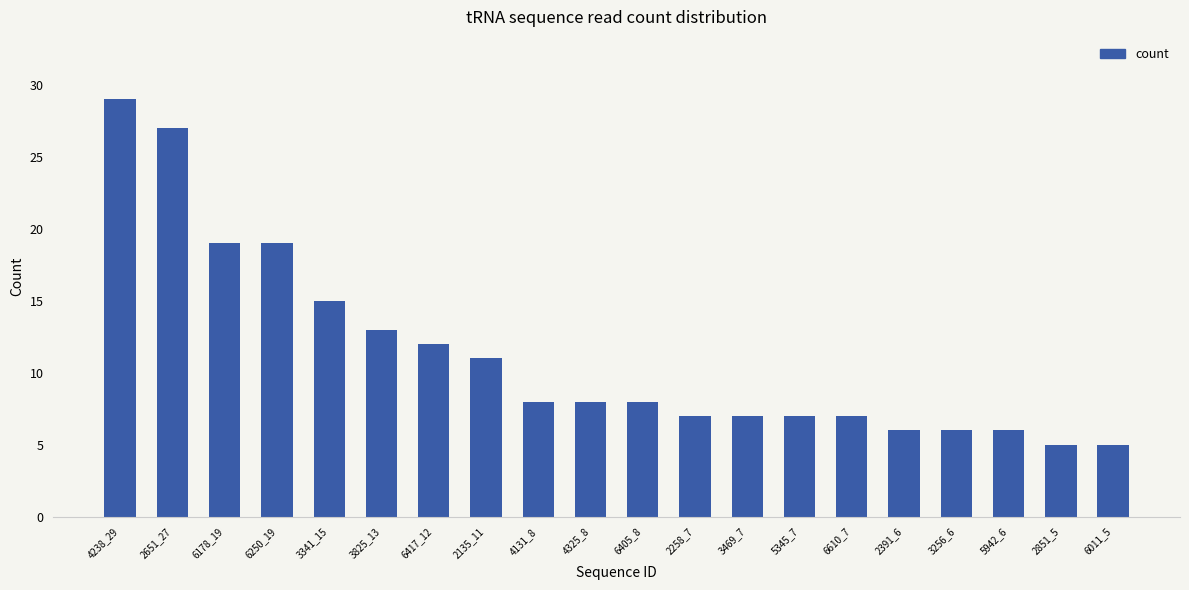

Which has a higher value, 5942_6 or 5345_7?

5345_7